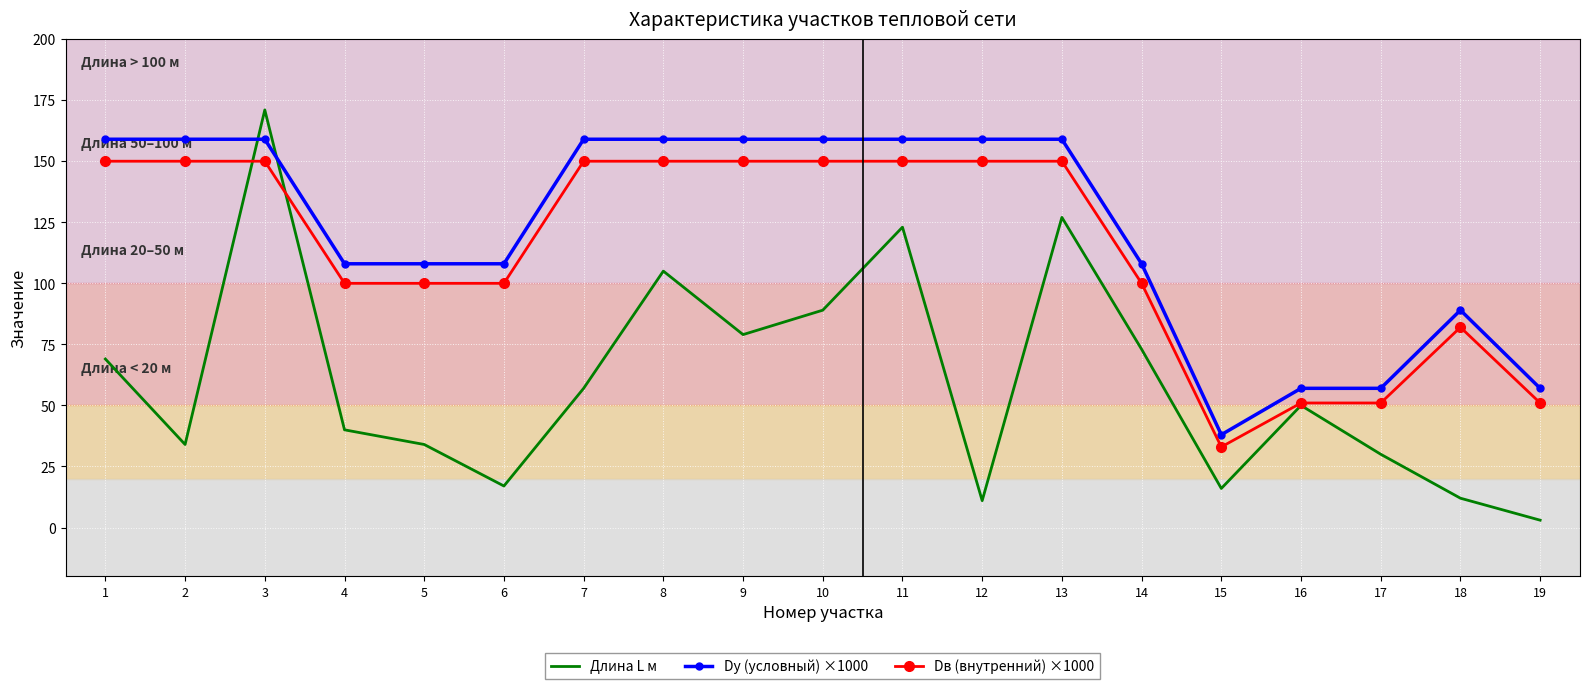

The Dв (внутренний) ×1000 series shows 150 at 12. True or false?

True